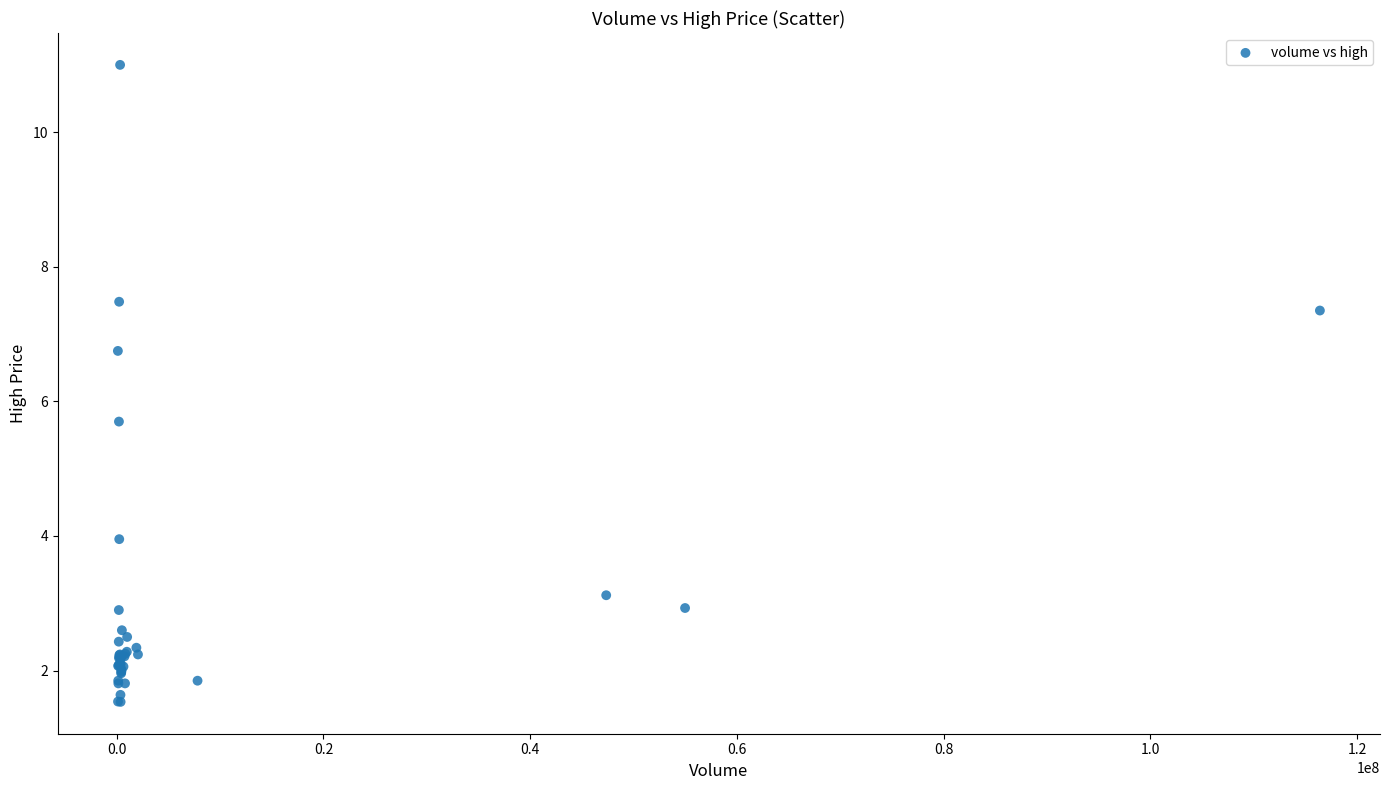

What Y value in the scatter plot is closest to 6?

5.7